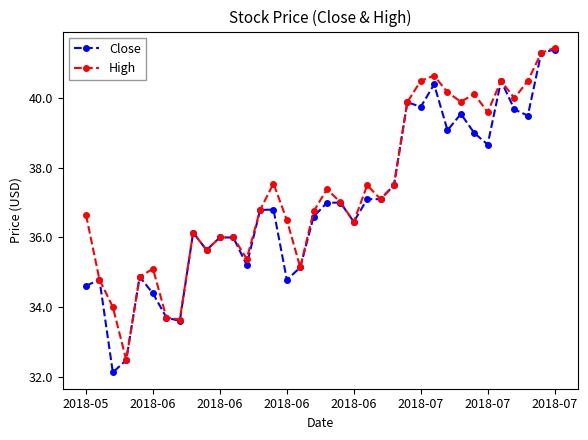

True or false: Close has more than 1 interior local peaks.

True